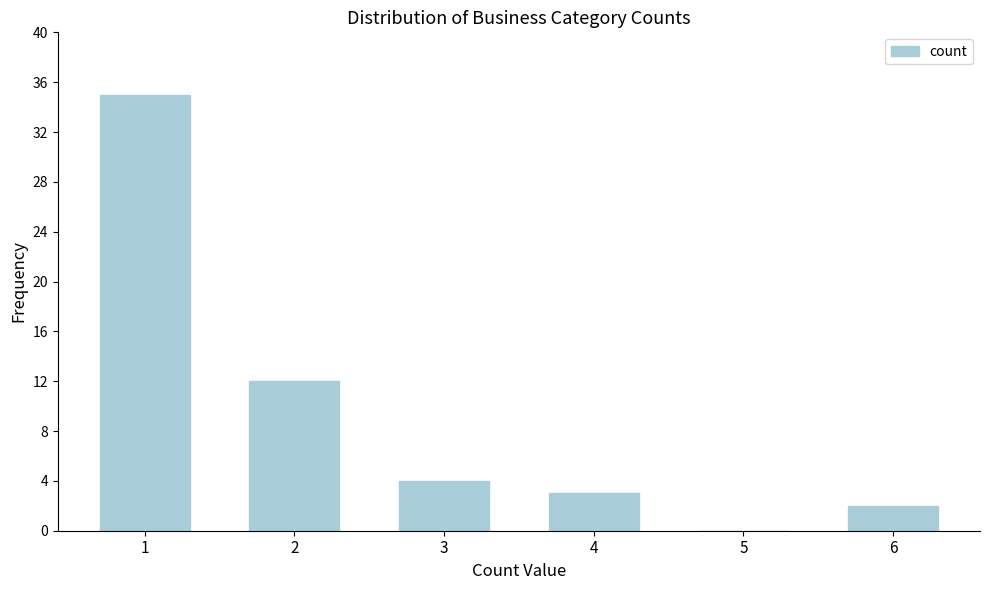

Reading right to left, transcribe all the data shown in this chart.

6=2	5=0	4=3	3=4	2=12	1=35